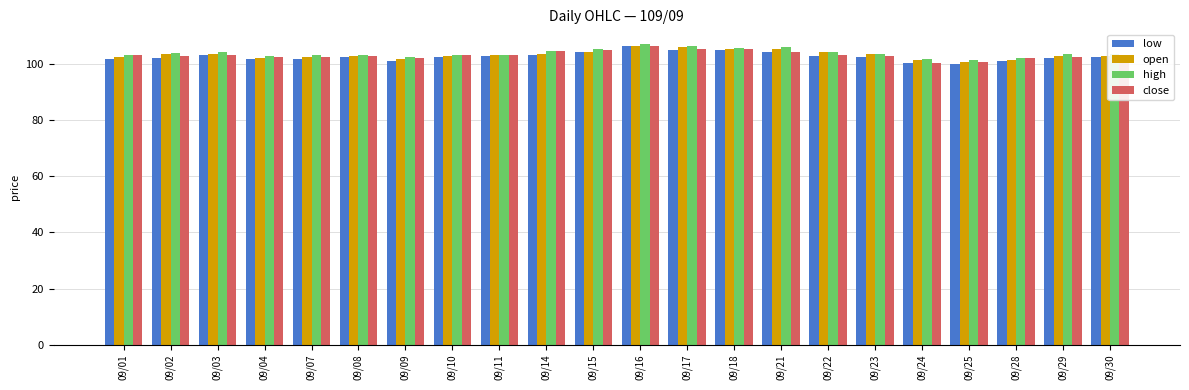

What is the highest value of the high series?

107.0